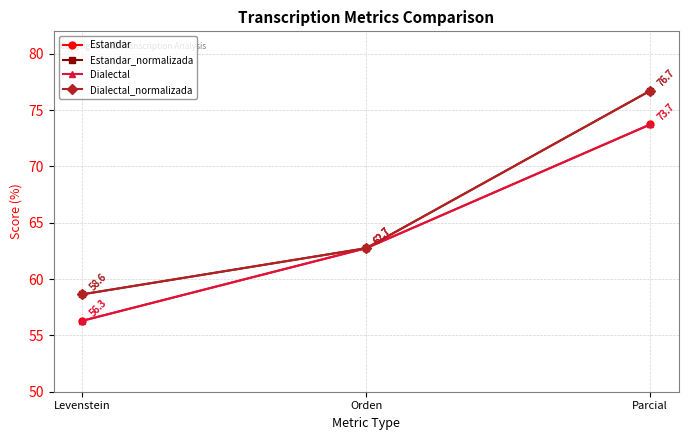

What is the spread (max minus min) of values at Parcial?

3.0